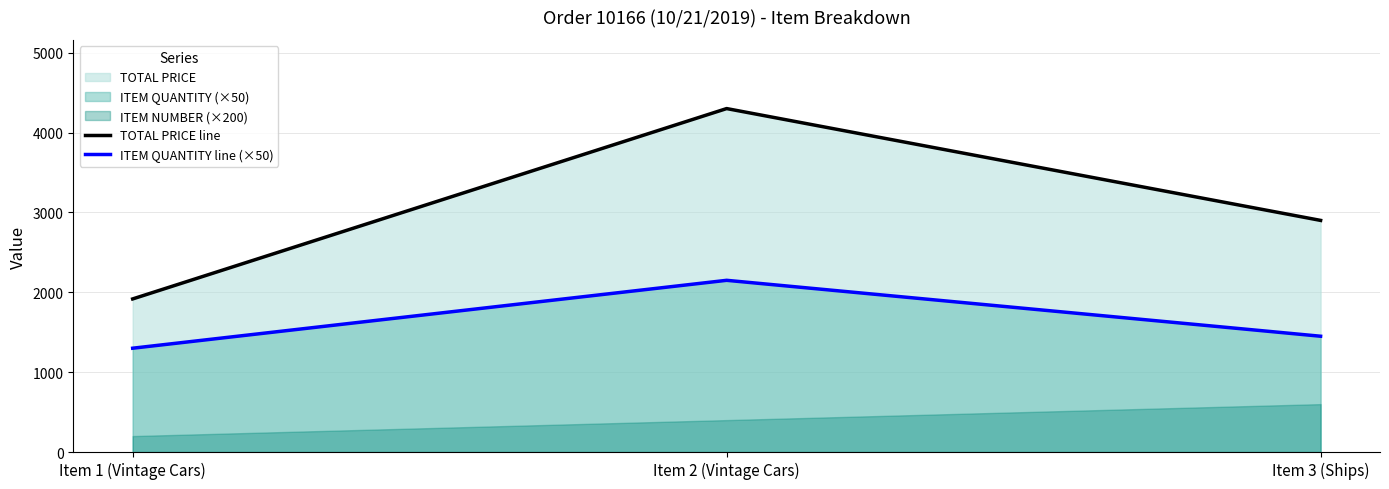

What is the maximum value for TOTAL PRICE line?

4300.0